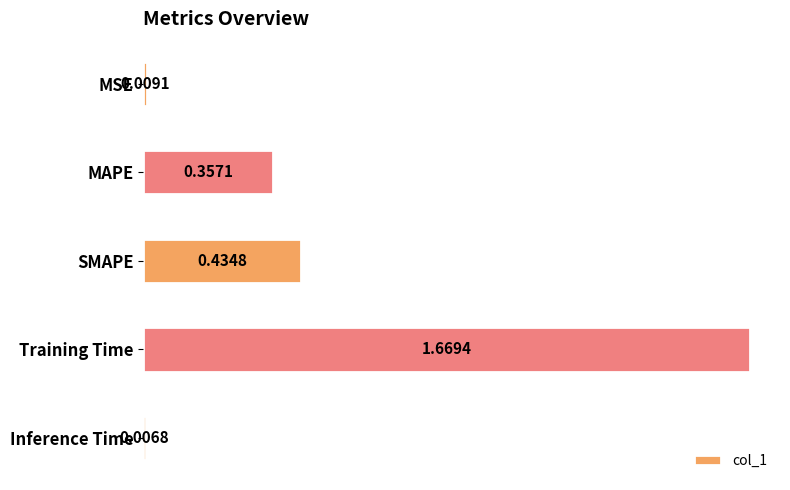

Does the chart contain any negative values?

No